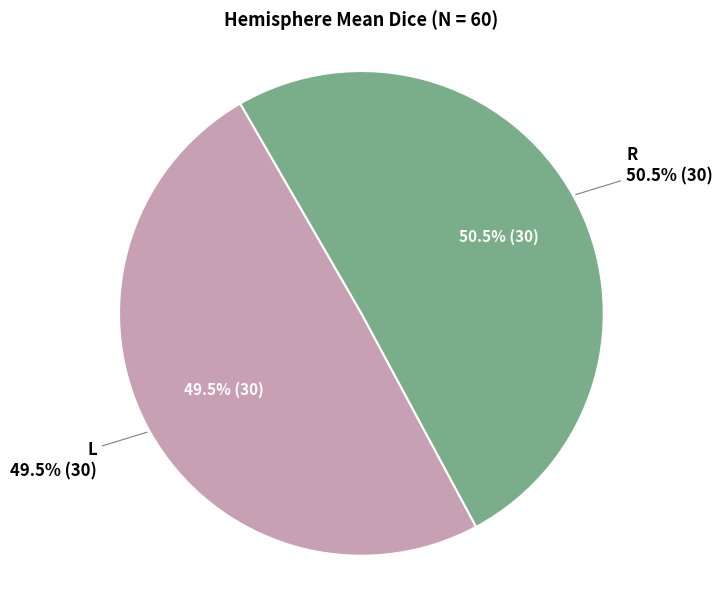

To the nearest percent, what portion does L represent?

50%